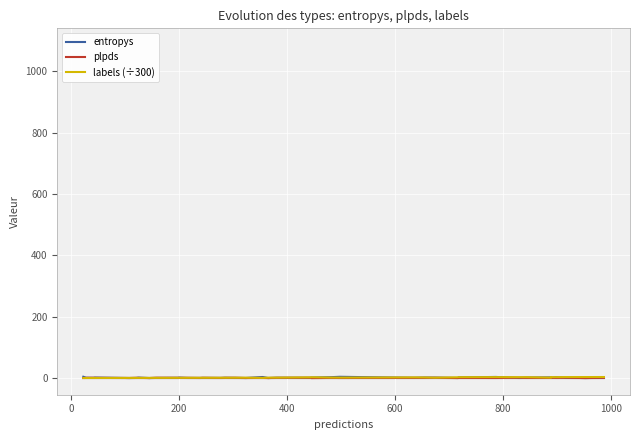

After their last crossing, which series has the higher values: labels (÷300) or plpds?

labels (÷300)